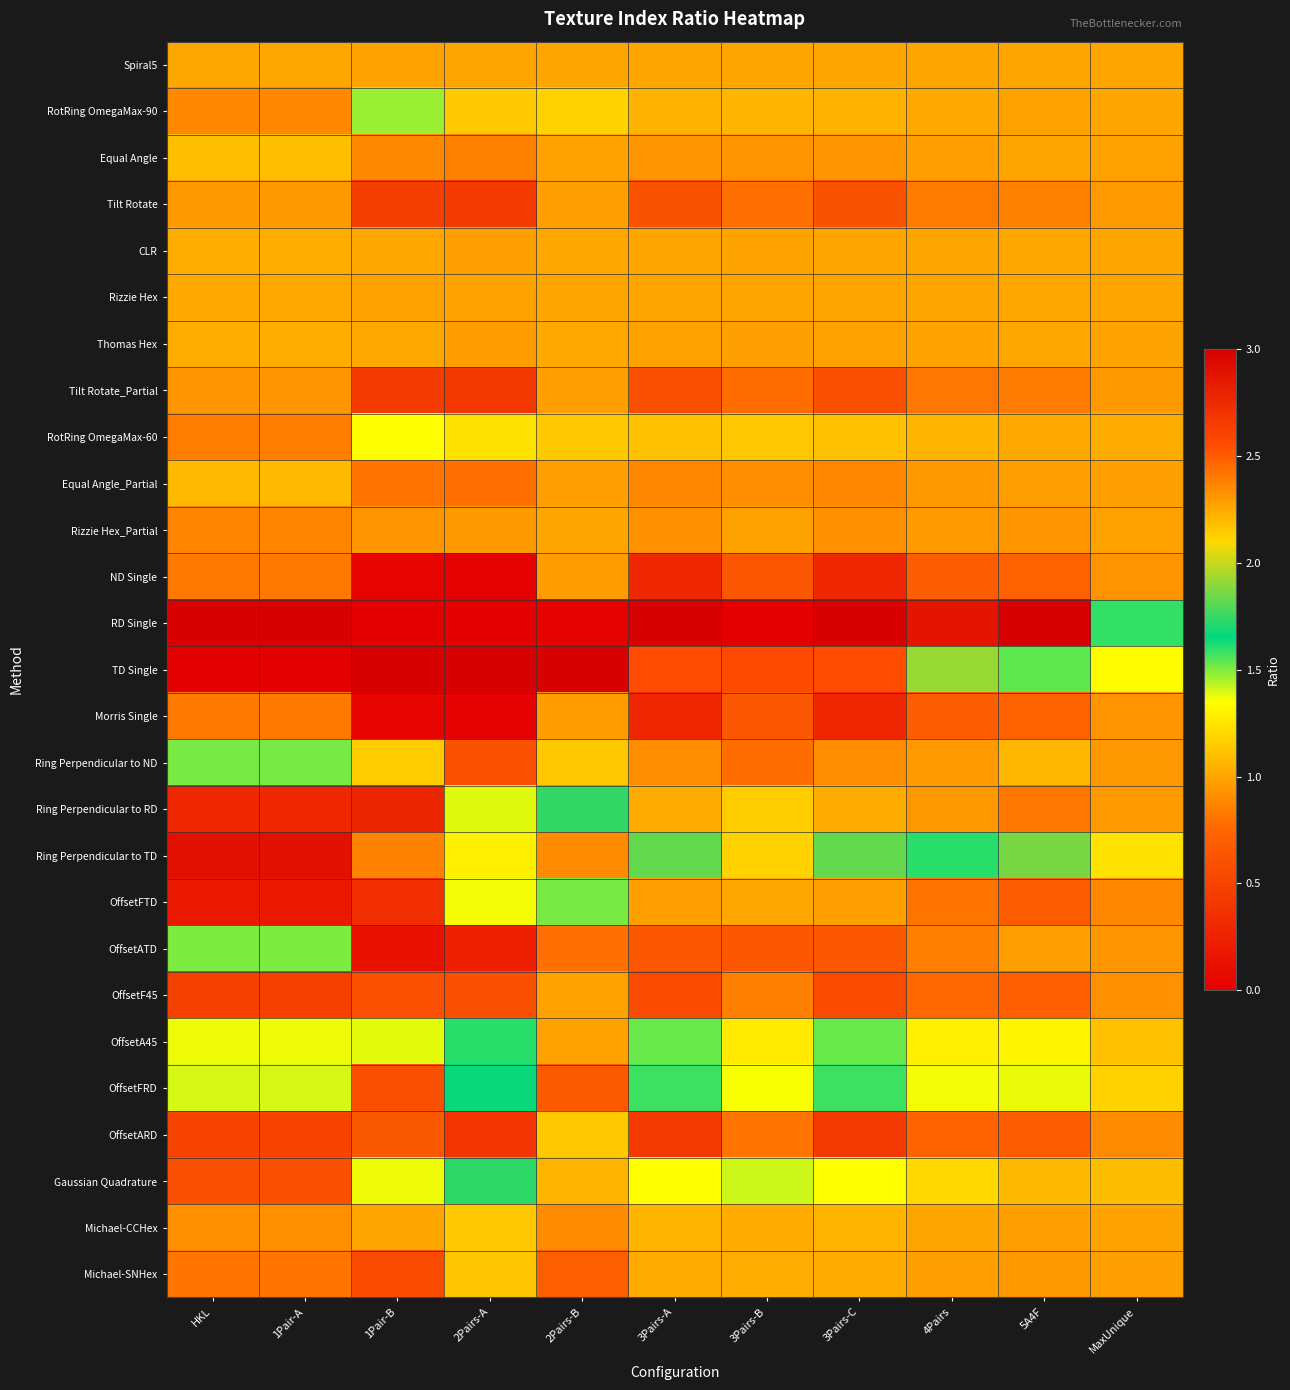

Reading right to left, list all the values displayed in this chart.

Spiral5: MaxUnique=1.0	5A4F=1.0	4Pairs=1.0	3Pairs-C=1.0	3Pairs-B=1.0	3Pairs-A=1.0	2Pairs-B=1.0	2Pairs-A=1.0	1Pair-B=1.0	1Pair-A=1.0	HKL=1.0
RotRing OmegaMax-90: MaxUnique=1.0	5A4F=1.0	4Pairs=1.0	3Pairs-C=1.1	3Pairs-B=1.1	3Pairs-A=1.1	2Pairs-B=1.2	2Pairs-A=1.1	1Pair-B=1.5	1Pair-A=0.9	HKL=0.9
Equal Angle: MaxUnique=1.0	5A4F=1.0	4Pairs=1.0	3Pairs-C=0.9	3Pairs-B=0.9	3Pairs-A=0.9	2Pairs-B=1.0	2Pairs-A=0.9	1Pair-B=0.9	1Pair-A=1.1	HKL=1.1
Tilt Rotate: MaxUnique=1.0	5A4F=0.9	4Pairs=0.8	3Pairs-C=0.6	3Pairs-B=0.8	3Pairs-A=0.6	2Pairs-B=1.0	2Pairs-A=0.4	1Pair-B=0.5	1Pair-A=0.9	HKL=0.9
CLR: MaxUnique=1.0	5A4F=1.0	4Pairs=1.0	3Pairs-C=1.0	3Pairs-B=1.0	3Pairs-A=1.0	2Pairs-B=1.0	2Pairs-A=1.0	1Pair-B=1.0	1Pair-A=1.0	HKL=1.0
Rizzie Hex: MaxUnique=1.0	5A4F=1.0	4Pairs=1.0	3Pairs-C=1.0	3Pairs-B=1.0	3Pairs-A=1.0	2Pairs-B=1.0	2Pairs-A=1.0	1Pair-B=1.0	1Pair-A=1.0	HKL=1.0
Thomas Hex: MaxUnique=1.0	5A4F=1.0	4Pairs=1.0	3Pairs-C=1.0	3Pairs-B=1.0	3Pairs-A=1.0	2Pairs-B=1.0	2Pairs-A=1.0	1Pair-B=1.0	1Pair-A=1.0	HKL=1.0
Tilt Rotate_Partial: MaxUnique=1.0	5A4F=0.8	4Pairs=0.8	3Pairs-C=0.6	3Pairs-B=0.8	3Pairs-A=0.6	2Pairs-B=1.0	2Pairs-A=0.4	1Pair-B=0.4	1Pair-A=0.9	HKL=0.9
RotRing OmegaMax-60: MaxUnique=1.0	5A4F=1.0	4Pairs=1.1	3Pairs-C=1.1	3Pairs-B=1.1	3Pairs-A=1.1	2Pairs-B=1.1	2Pairs-A=1.2	1Pair-B=1.4	1Pair-A=0.8	HKL=0.8
Equal Angle_Partial: MaxUnique=1.0	5A4F=1.0	4Pairs=1.0	3Pairs-C=0.9	3Pairs-B=0.9	3Pairs-A=0.9	2Pairs-B=1.0	2Pairs-A=0.8	1Pair-B=0.8	1Pair-A=1.1	HKL=1.1
Rizzie Hex_Partial: MaxUnique=1.0	5A4F=0.9	4Pairs=1.0	3Pairs-C=0.9	3Pairs-B=1.0	3Pairs-A=0.9	2Pairs-B=1.0	2Pairs-A=0.9	1Pair-B=0.9	1Pair-A=0.9	HKL=0.9
ND Single: MaxUnique=0.9	5A4F=0.7	4Pairs=0.7	3Pairs-C=0.3	3Pairs-B=0.6	3Pairs-A=0.3	2Pairs-B=1.0	2Pairs-A=0.0	1Pair-B=0.0	1Pair-A=0.8	HKL=0.8
RD Single: MaxUnique=1.6	5A4F=3.0	4Pairs=2.9	3Pairs-C=3.0	3Pairs-B=0.0	3Pairs-A=3.0	2Pairs-B=0.0	2Pairs-A=0.0	1Pair-B=0.0	1Pair-A=3.0	HKL=3.0
TD Single: MaxUnique=1.3	5A4F=1.5	4Pairs=1.9	3Pairs-C=2.6	3Pairs-B=2.6	3Pairs-A=2.6	2Pairs-B=3.0	2Pairs-A=3.0	1Pair-B=3.0	1Pair-A=0.0	HKL=0.0
Morris Single: MaxUnique=0.9	5A4F=0.7	4Pairs=0.7	3Pairs-C=0.3	3Pairs-B=0.6	3Pairs-A=0.3	2Pairs-B=1.0	2Pairs-A=0.0	1Pair-B=0.0	1Pair-A=0.8	HKL=0.8
Ring Perpendicular to ND: MaxUnique=0.9	5A4F=1.1	4Pairs=1.0	3Pairs-C=0.9	3Pairs-B=0.8	3Pairs-A=0.9	2Pairs-B=1.1	2Pairs-A=0.6	1Pair-B=1.1	1Pair-A=1.5	HKL=1.5
Ring Perpendicular to RD: MaxUnique=1.0	5A4F=0.8	4Pairs=0.9	3Pairs-C=1.0	3Pairs-B=1.2	3Pairs-A=1.0	2Pairs-B=1.7	2Pairs-A=1.4	1Pair-B=2.8	1Pair-A=0.3	HKL=0.3
Ring Perpendicular to TD: MaxUnique=1.2	5A4F=1.9	4Pairs=1.6	3Pairs-C=1.8	3Pairs-B=1.2	3Pairs-A=1.8	2Pairs-B=0.9	2Pairs-A=1.3	1Pair-B=0.9	1Pair-A=2.9	HKL=2.9
OffsetFTD: MaxUnique=0.9	5A4F=0.7	4Pairs=0.8	3Pairs-C=1.0	3Pairs-B=1.0	3Pairs-A=1.0	2Pairs-B=1.5	2Pairs-A=1.4	1Pair-B=2.7	1Pair-A=0.2	HKL=0.2
OffsetATD: MaxUnique=0.9	5A4F=1.0	4Pairs=0.9	3Pairs-C=0.7	3Pairs-B=0.6	3Pairs-A=0.7	2Pairs-B=0.8	2Pairs-A=0.2	1Pair-B=0.1	1Pair-A=1.5	HKL=1.5
OffsetF45: MaxUnique=0.9	5A4F=0.7	4Pairs=0.8	3Pairs-C=0.6	3Pairs-B=0.9	3Pairs-A=0.6	2Pairs-B=1.0	2Pairs-A=0.6	1Pair-B=0.6	1Pair-A=0.5	HKL=0.5
OffsetA45: MaxUnique=1.1	5A4F=1.3	4Pairs=1.3	3Pairs-C=1.5	3Pairs-B=1.3	3Pairs-A=1.5	2Pairs-B=1.0	2Pairs-A=1.6	1Pair-B=1.4	1Pair-A=1.4	HKL=1.4
OffsetFRD: MaxUnique=1.2	5A4F=1.4	4Pairs=1.4	3Pairs-C=1.6	3Pairs-B=1.4	3Pairs-A=1.6	2Pairs-B=0.7	2Pairs-A=1.7	1Pair-B=0.6	1Pair-A=1.4	HKL=1.4
OffsetARD: MaxUnique=0.9	5A4F=0.7	4Pairs=0.7	3Pairs-C=0.4	3Pairs-B=0.8	3Pairs-A=0.4	2Pairs-B=1.1	2Pairs-A=0.4	1Pair-B=0.7	1Pair-A=0.5	HKL=0.5
Gaussian Quadrature: MaxUnique=1.1	5A4F=1.1	4Pairs=1.2	3Pairs-C=1.3	3Pairs-B=1.4	3Pairs-A=1.3	2Pairs-B=1.1	2Pairs-A=1.7	1Pair-B=1.4	1Pair-A=0.6	HKL=0.6
Michael-CCHex: MaxUnique=1.0	5A4F=1.0	4Pairs=1.0	3Pairs-C=1.1	3Pairs-B=1.0	3Pairs-A=1.1	2Pairs-B=0.9	2Pairs-A=1.1	1Pair-B=1.0	1Pair-A=0.9	HKL=0.9
Michael-SNHex: MaxUnique=1.0	5A4F=0.9	4Pairs=1.0	3Pairs-C=1.0	3Pairs-B=1.0	3Pairs-A=1.0	2Pairs-B=0.7	2Pairs-A=1.1	1Pair-B=0.6	1Pair-A=0.8	HKL=0.8